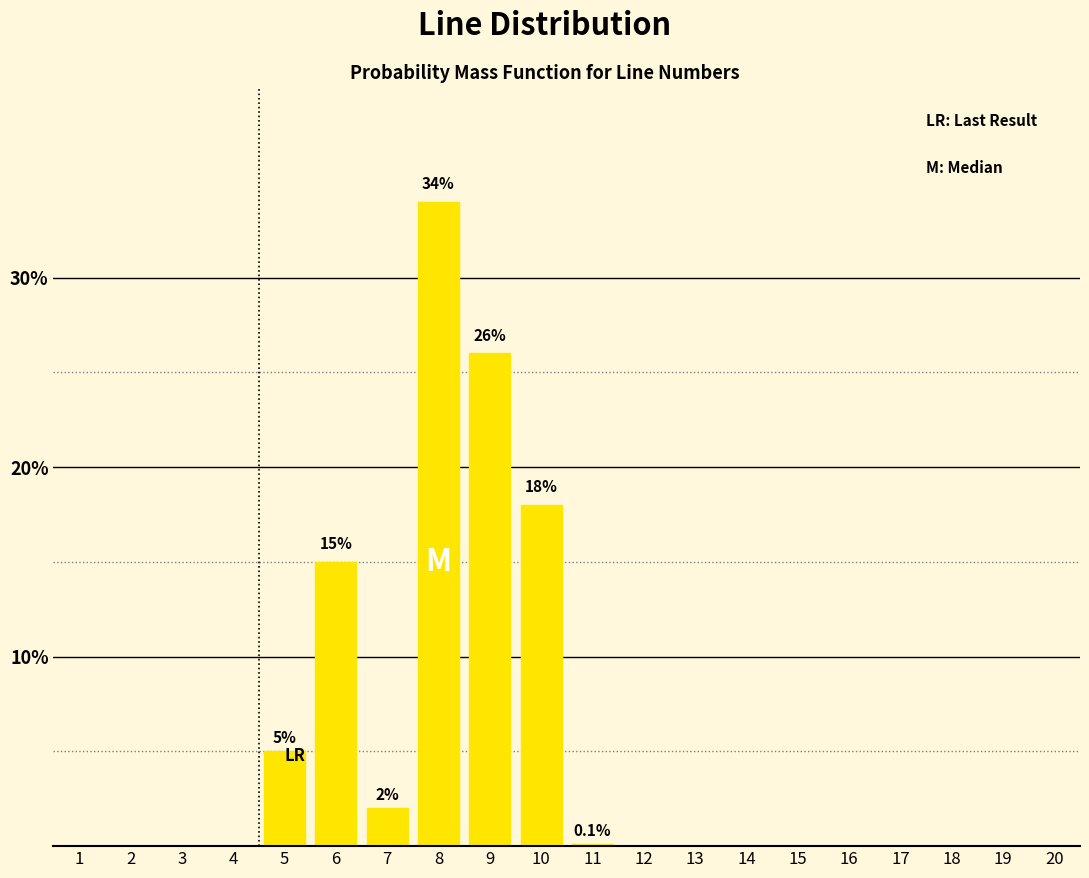

At which label is the value closest to 17?

10